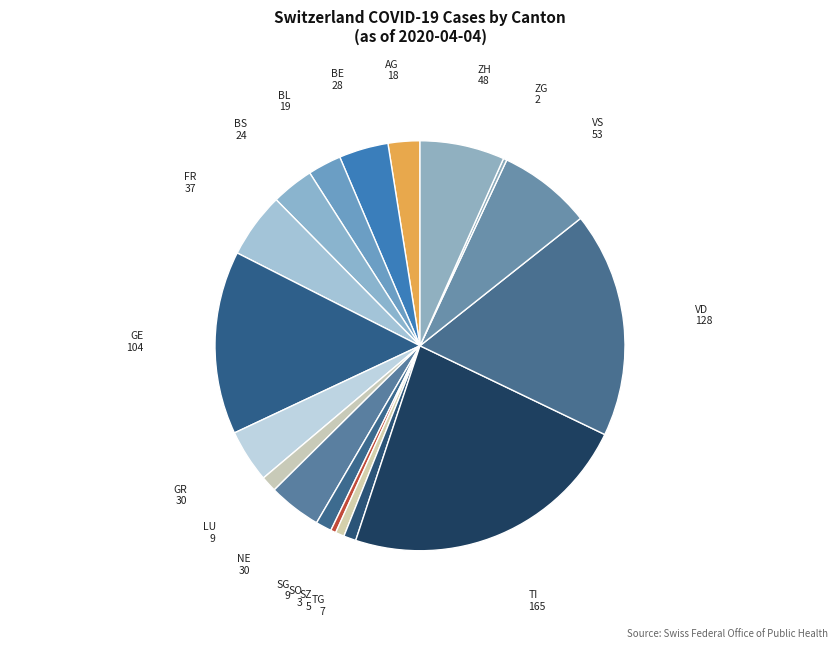

What is the largest slice in the pie chart?

TI